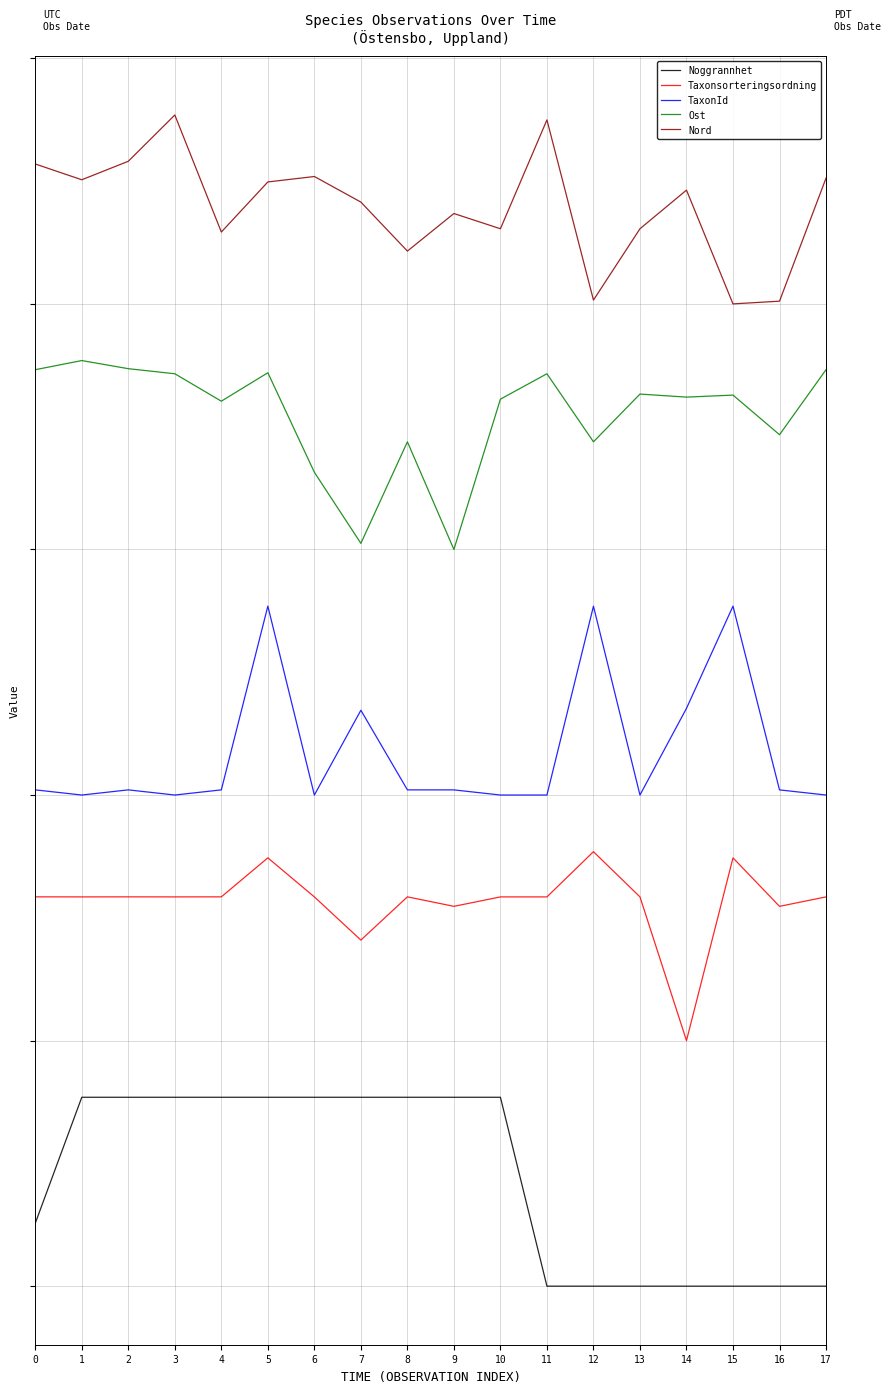

What are all the series names shown in the legend?

Noggrannhet, Taxonsorteringsordning, TaxonId, Ost, Nord